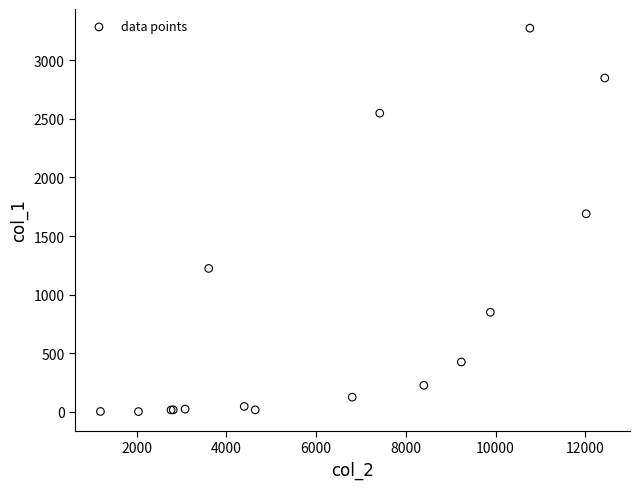

What Y value in the scatter plot is closest to 1638?

1690